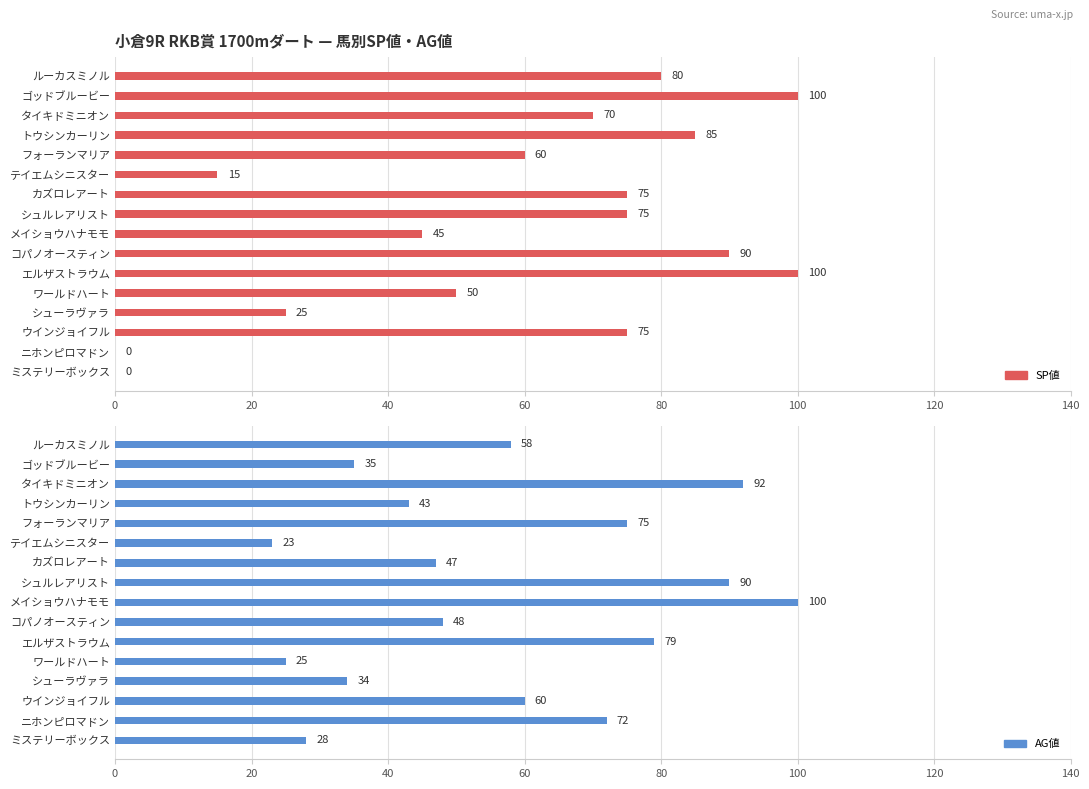

List the series in order of their overall mean, lowest first.

AG値, SP値